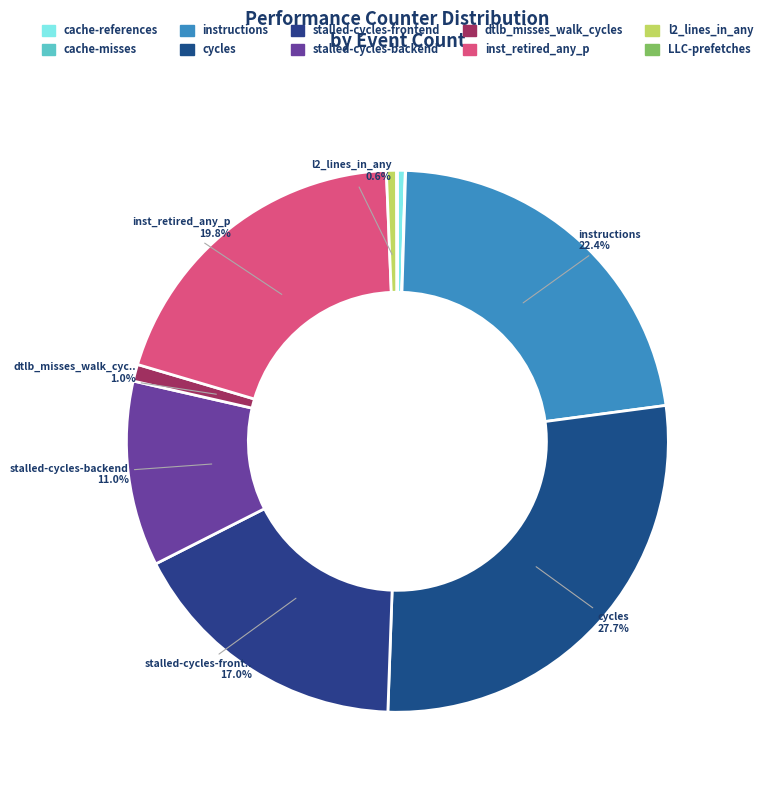

Between l2_lines_in_any and stalled-cycles-frontend, which is larger?

stalled-cycles-frontend